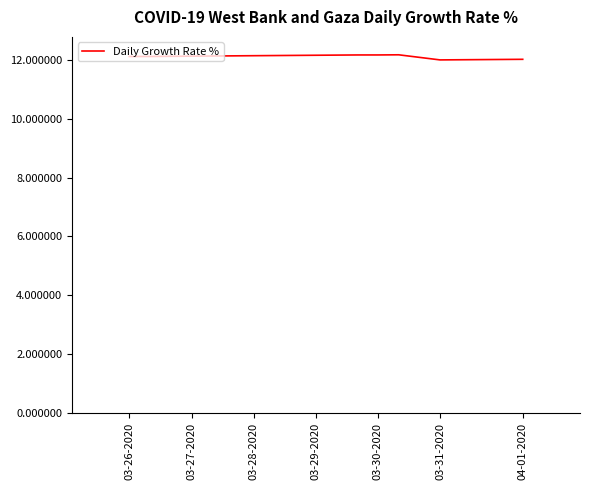

True or false: the data has more than 0 interior local peaks.

True